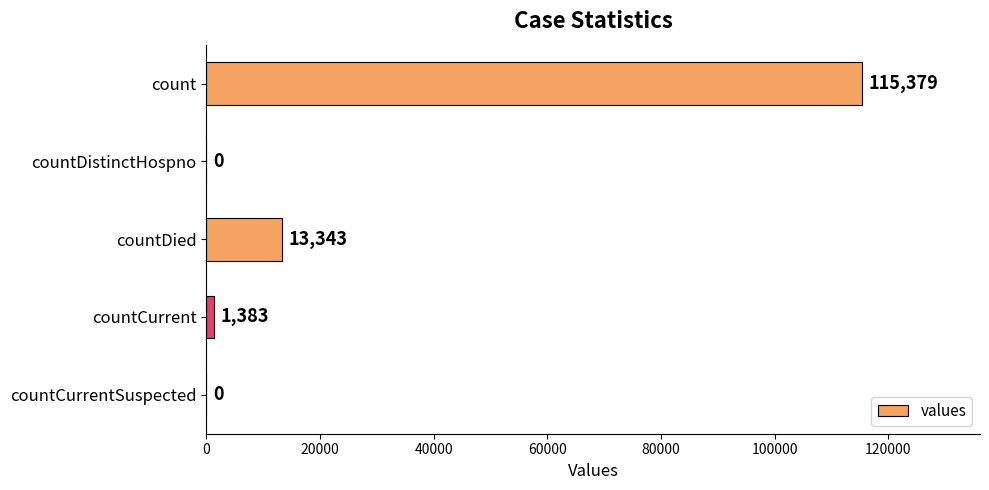

Reading top to bottom, what are all the values shown in this chart?

count=115379	countDistinctHospno=0	countDied=13343	countCurrent=1383	countCurrentSuspected=0